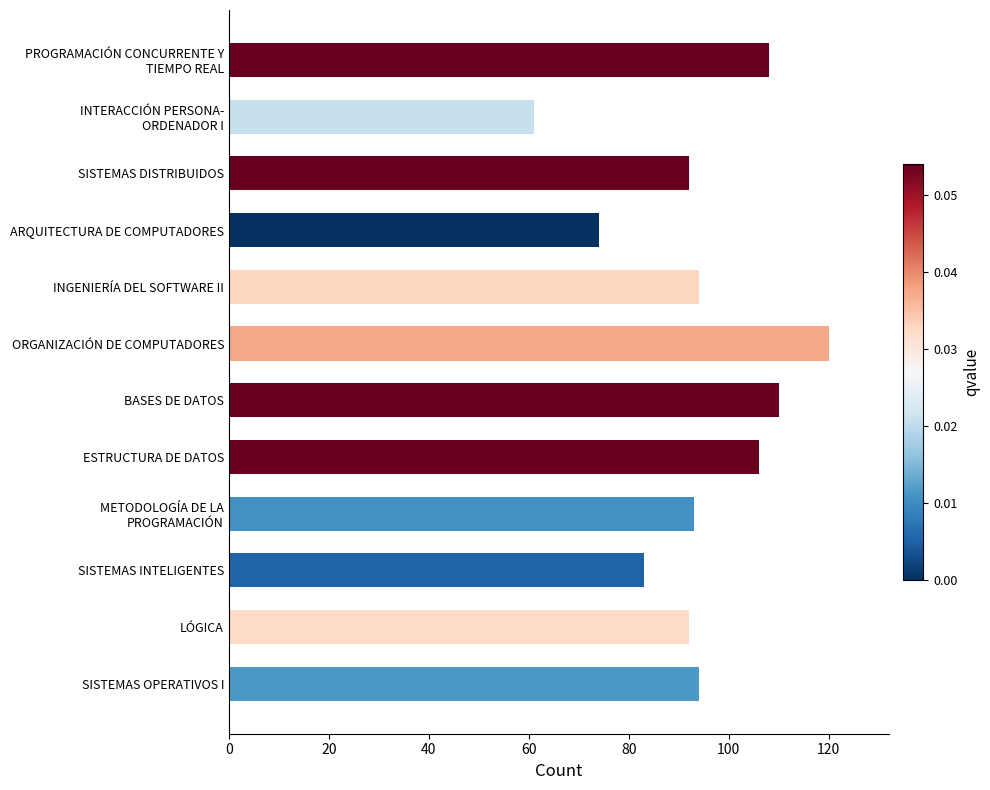

Which label corresponds to the largest value in the chart?

ORGANIZACIÓN DE COMPUTADORES